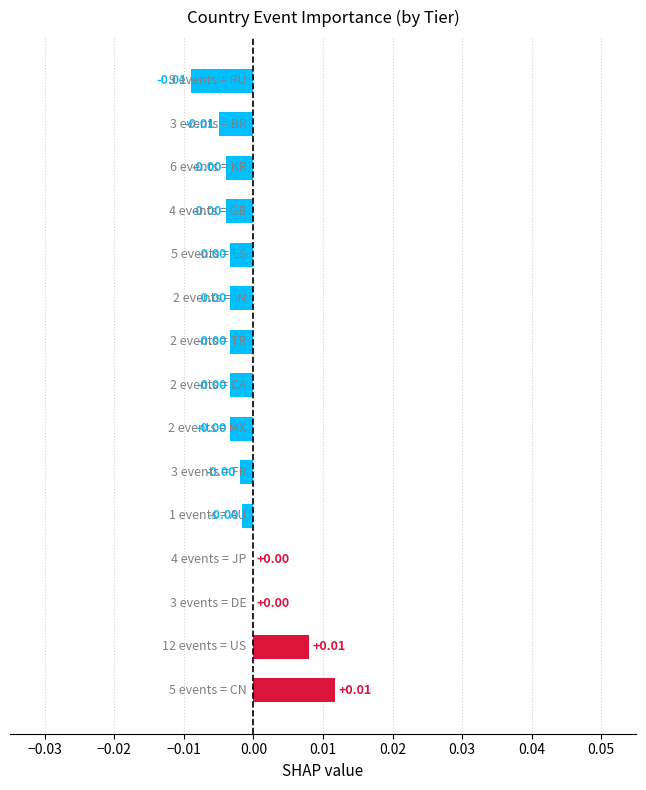

Count the number of data series in this chart.

1